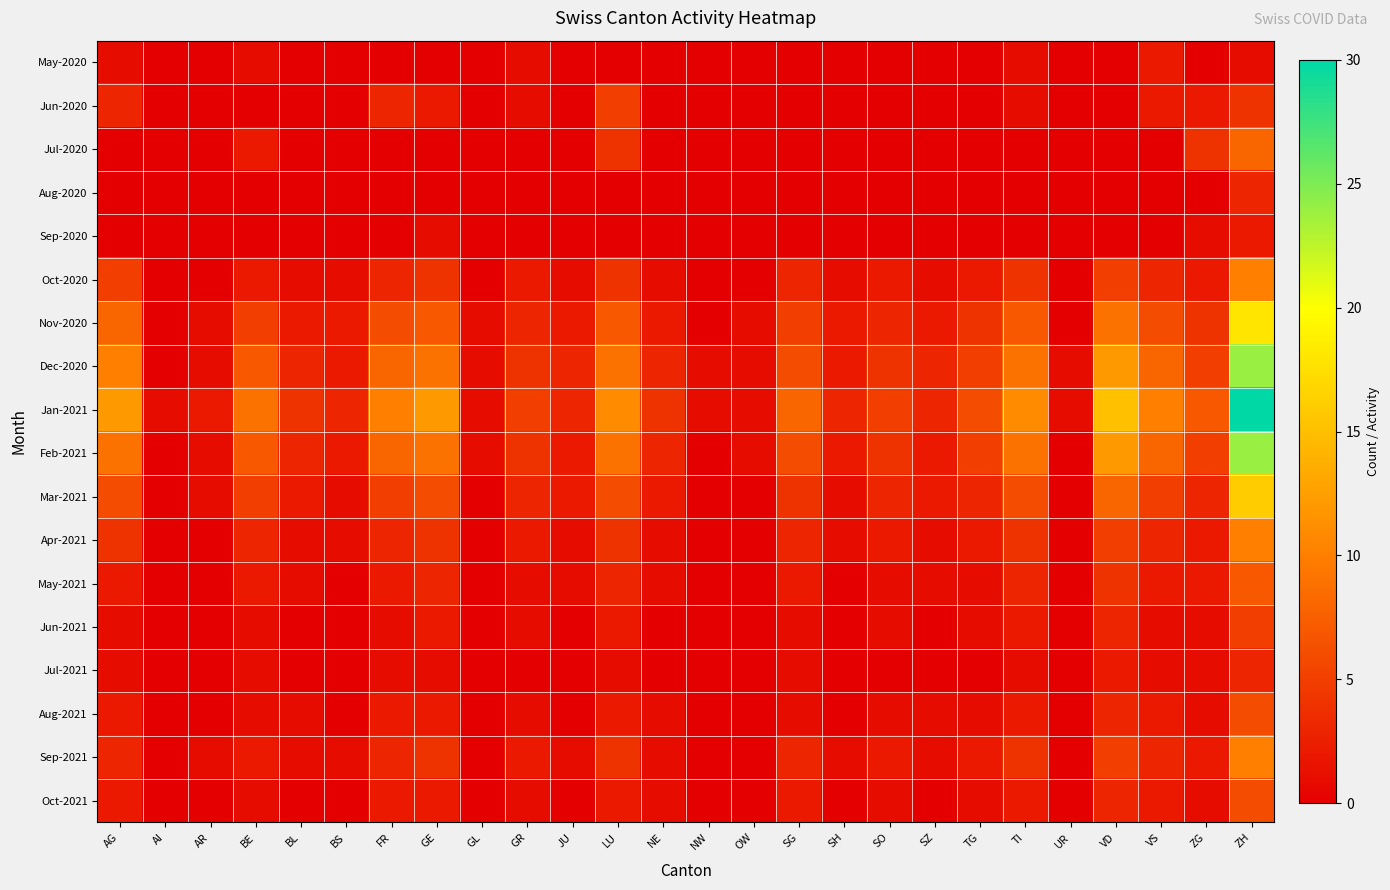

Between AR and BE, which is larger?

BE